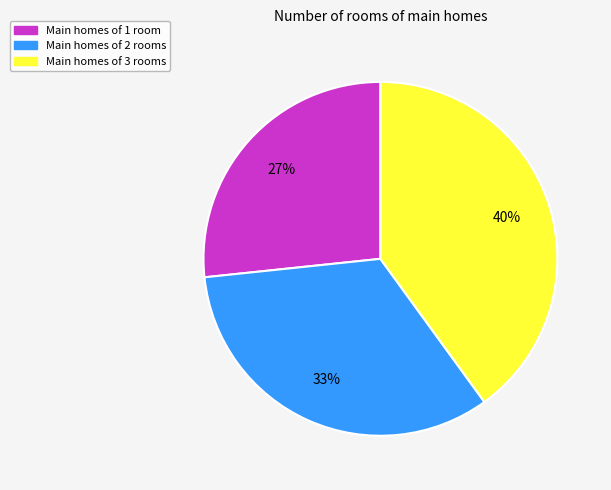

Is there any slice that represents more than half of the pie?

No